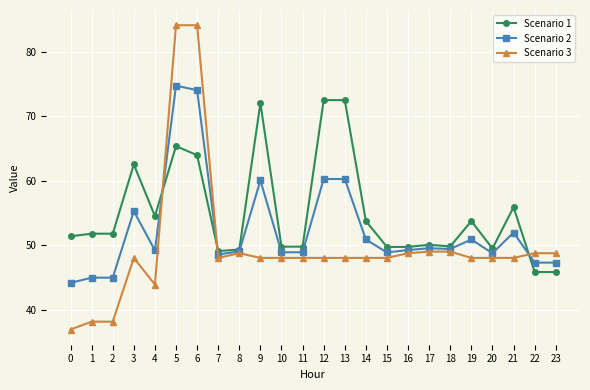

Which series has the widest spread of values?

Scenario 3